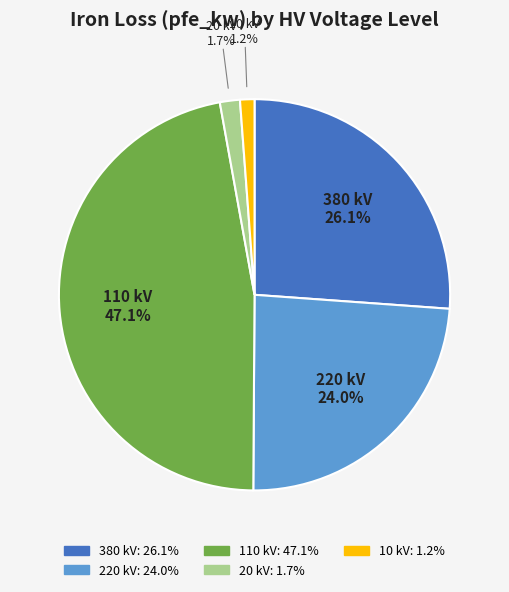

How many slices are in this pie chart?

5